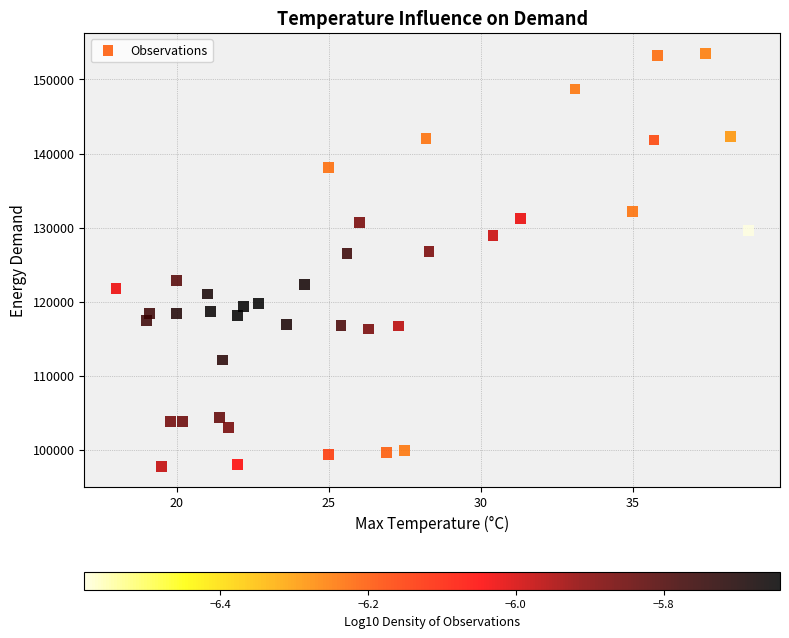

What is the range of X values (max minus min)?

20.8